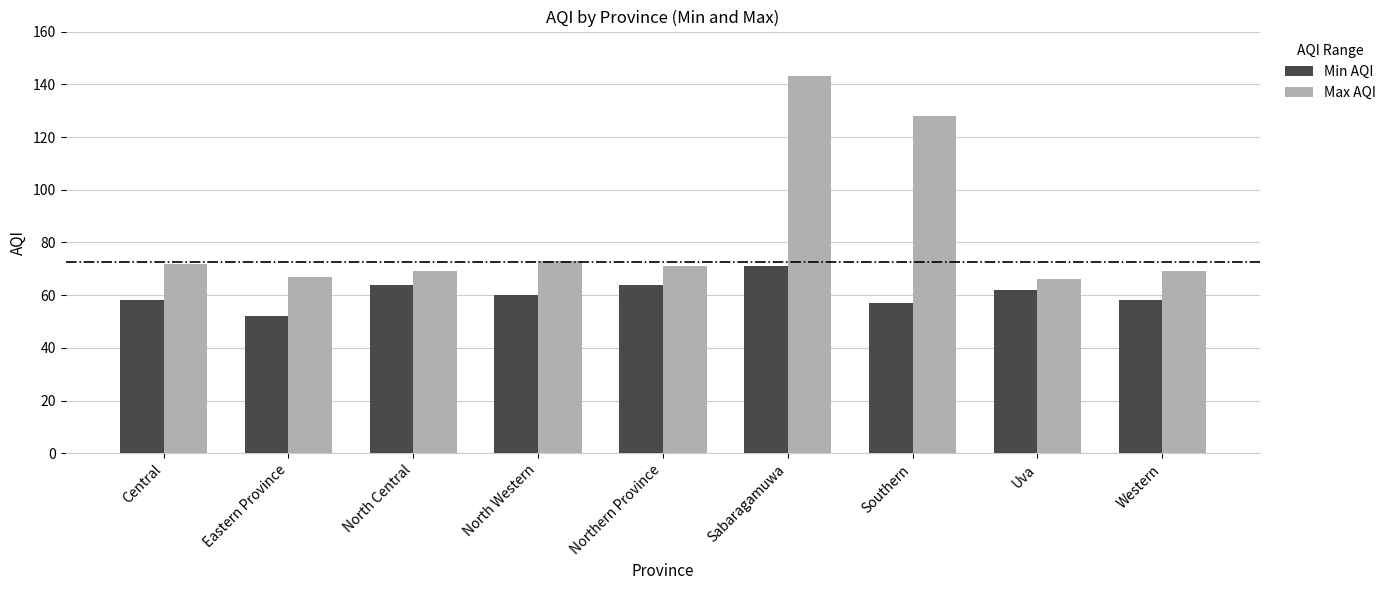

True or false: Max AQI has a value of 92 at Eastern Province.

False